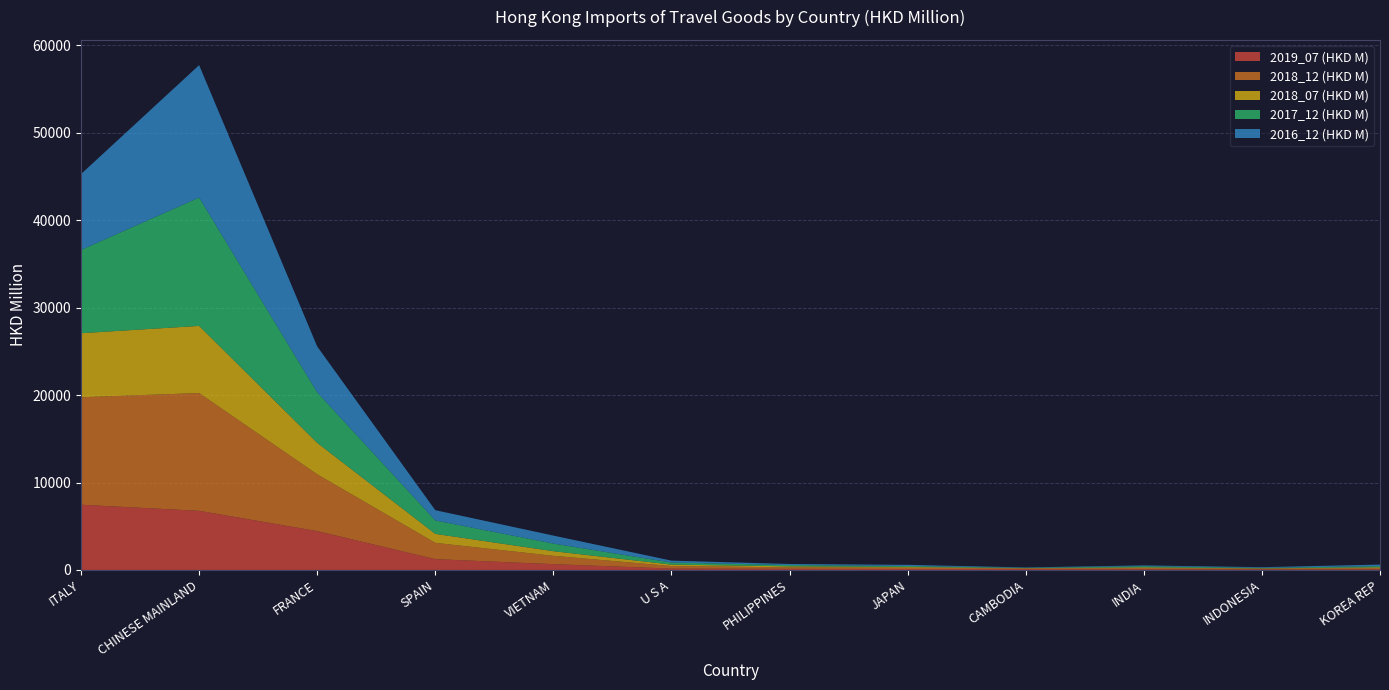

Reading left to right, list all the values displayed in this chart.

2019_07 (HKD M): 7464.0	6765.1	4447.3	1237.8	664.4	156.5	126.5	109.2	107.4	87.7	76.2	74.1
2018_12 (HKD M): 12298.0	13473.0	6500.0	1863.4	953.9	292.7	170.3	154.9	70.2	135.8	76.8	146.4
2018_07 (HKD M): 7323.9	7683.0	3595.8	1028.2	529.6	164.9	119.6	82.3	36.5	80.3	37.0	86.9
2017_12 (HKD M): 9523.6	14679.9	5773.0	1531.9	867.8	235.9	143.8	107.3	34.4	127.7	53.2	131.4
2016_12 (HKD M): 8681.9	15153.5	5252.7	1178.0	918.1	216.4	124.7	132.0	40.4	89.8	72.7	178.6